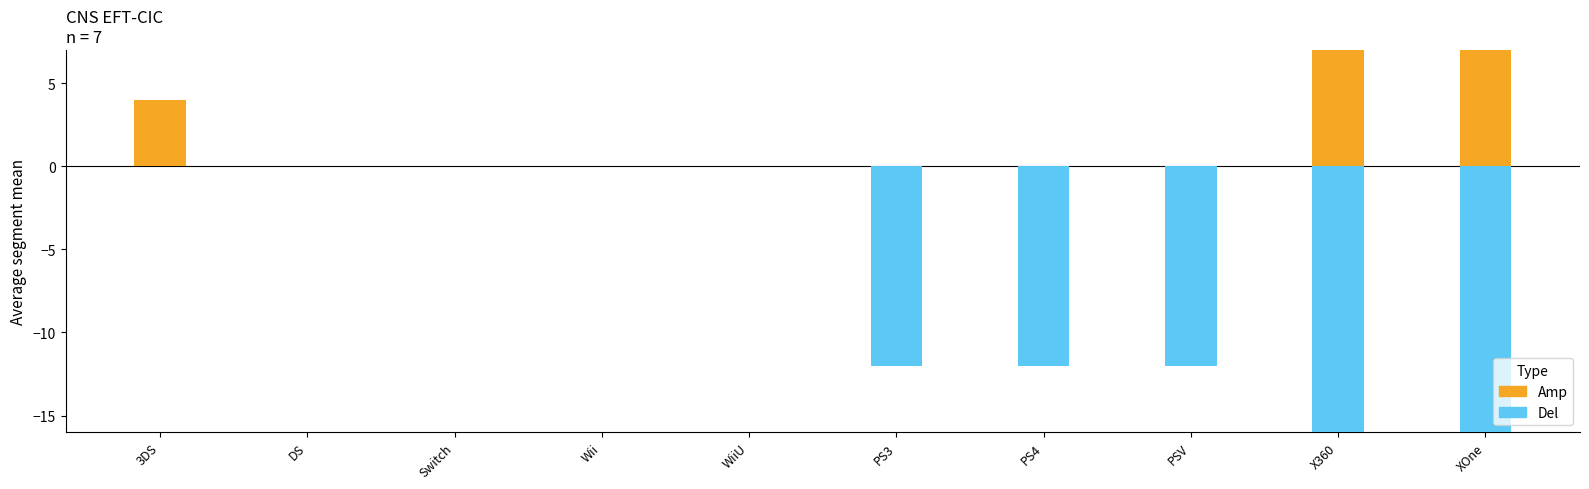

What is the highest value of the Amp series?

8